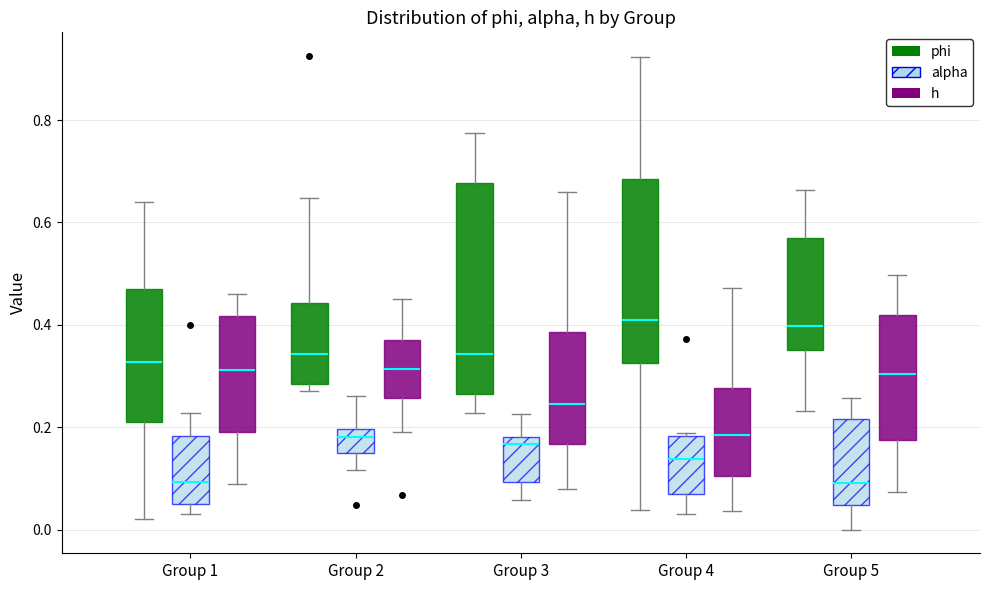

Reading left to right, transcribe this box plot: for each box, give where its median line is, the range the box spans, and where its two whiskers end, as read against the y-axis. The values are not printed on the chart, so give them approximately, as read against the axis.

Group 1 (phi): median 0.32, box 0.22 to 0.46, whiskers 0.02 to 0.64
Group 1 (alpha): median 0.10, box 0.06 to 0.18, whiskers 0.04 to 0.22
Group 1 (h): median 0.32, box 0.18 to 0.42, whiskers 0.08 to 0.46
Group 2 (phi): median 0.34, box 0.28 to 0.44, whiskers 0.28 (just below the box's lower edge) to 0.64
Group 2 (alpha): median 0.18, box 0.14 to 0.20, whiskers 0.12 to 0.26
Group 2 (h): median 0.32, box 0.26 to 0.38, whiskers 0.20 to 0.46
Group 3 (phi): median 0.34, box 0.26 to 0.68, whiskers 0.22 to 0.78
Group 3 (alpha): median 0.16, box 0.10 to 0.18, whiskers 0.06 to 0.22
Group 3 (h): median 0.24, box 0.16 to 0.38, whiskers 0.08 to 0.66
Group 4 (phi): median 0.40, box 0.32 to 0.68, whiskers 0.04 to 0.92
Group 4 (alpha): median 0.14, box 0.06 to 0.18, whiskers 0.04 to 0.18 (just above the box's upper edge)
Group 4 (h): median 0.18, box 0.10 to 0.28, whiskers 0.04 to 0.48
Group 5 (phi): median 0.40, box 0.36 to 0.56, whiskers 0.24 to 0.66
Group 5 (alpha): median 0.10, box 0.04 to 0.22, whiskers 0.00 to 0.26
Group 5 (h): median 0.30, box 0.18 to 0.42, whiskers 0.08 to 0.50